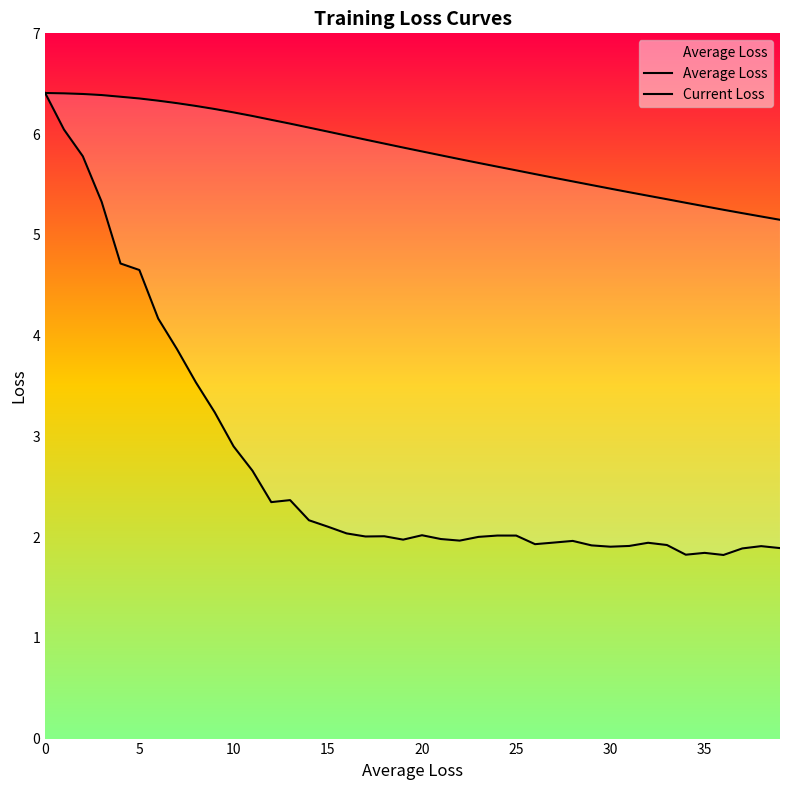

What is the spread (max minus min) of values at 23?

3.7